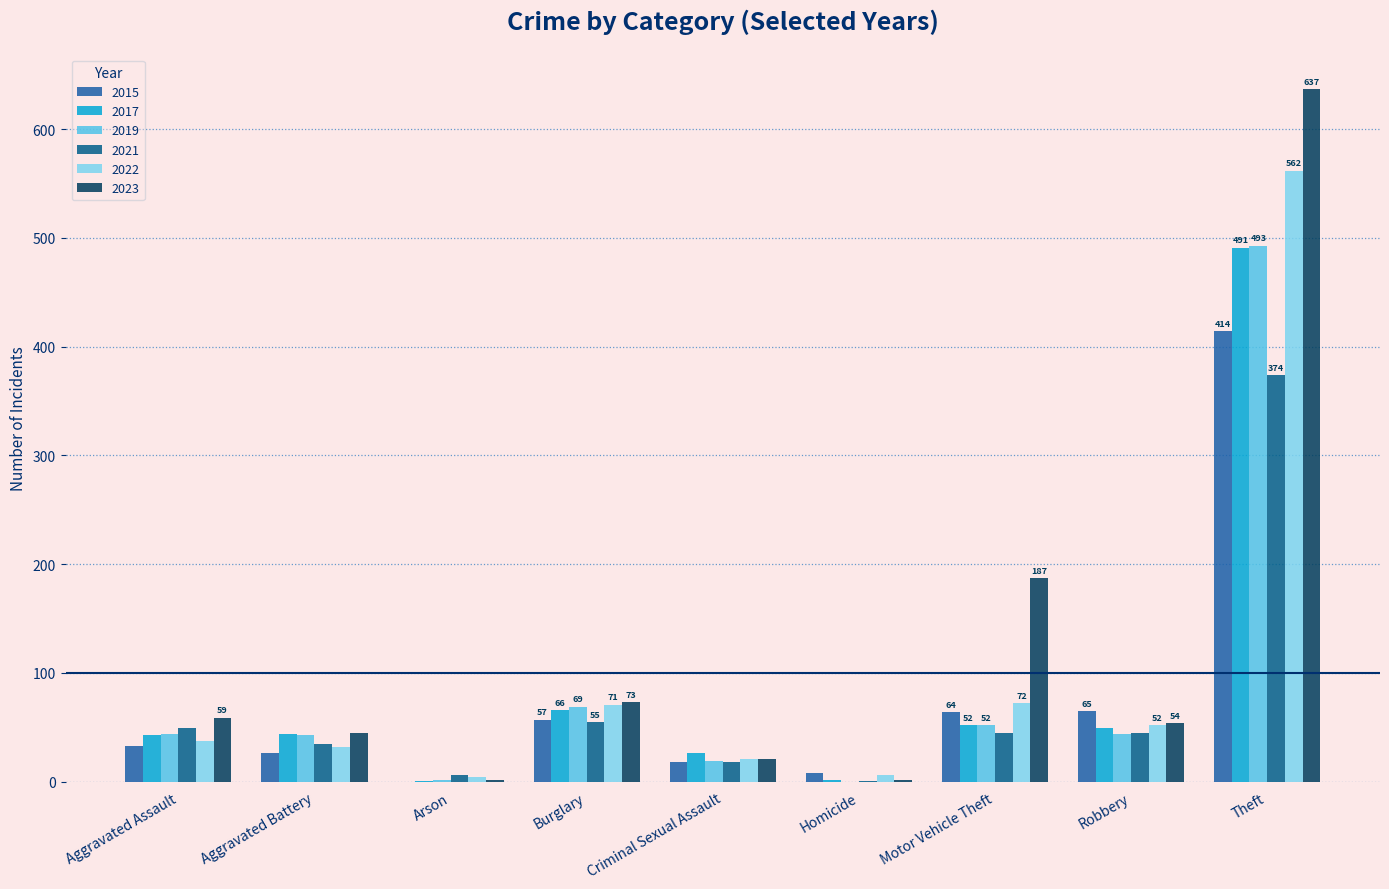

Which series changed the most between Homicide and Motor Vehicle Theft?

2023